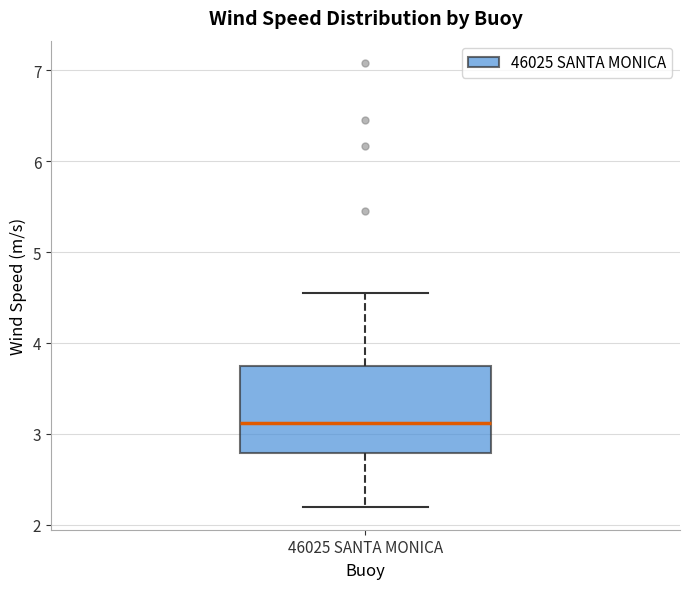

Read this box plot against the y-axis: the position of the median line, the range covered by the box, and the ends of both whiskers. The values are not printed on the chart, so give them approximately, as read against the axis.

median 3.1, box 2.8 to 3.7, whiskers 2.2 to 4.6